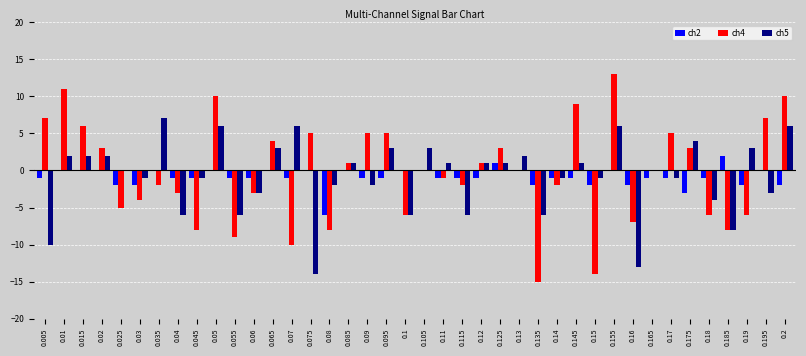

Is it true that ch5 equals 0 at 0.02?

False